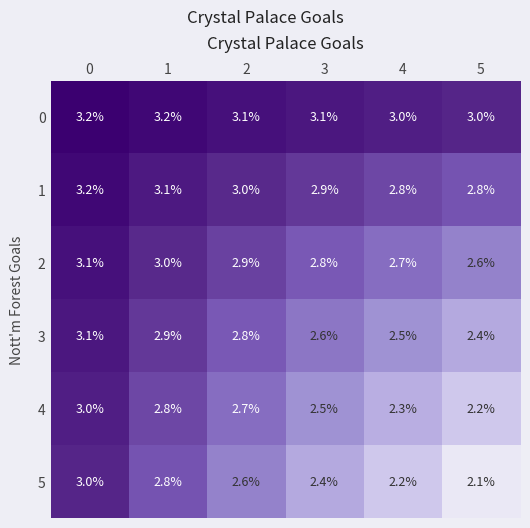

What is the greatest value displayed?

3.2